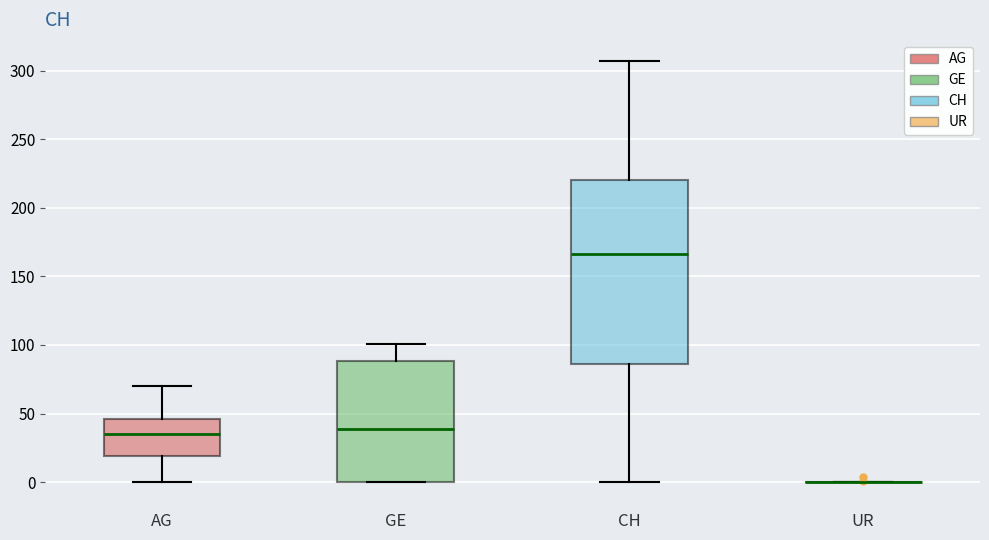

Reading left to right, transcribe this box plot: for each box, give where its median line is, the range the box spans, and where its two whiskers end, as read against the y-axis. The values are not printed on the chart, so give them approximately, as read against the axis.

AG: median 35, box 20 to 45, whiskers 0 to 70
GE: median 40, box 0 to 90, whiskers 0 to 100
CH: median 165, box 85 to 220, whiskers 0 to 305
UR: box collapsed to a line at 0, whiskers 0 to 0